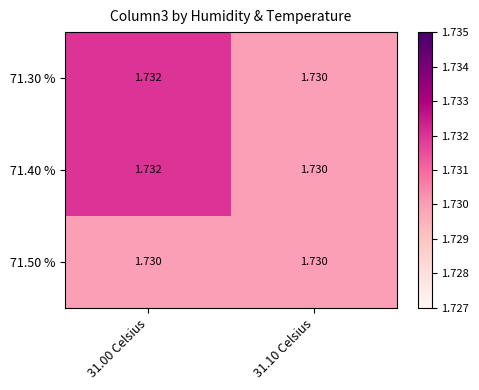

Count the number of categories in the chart.

2